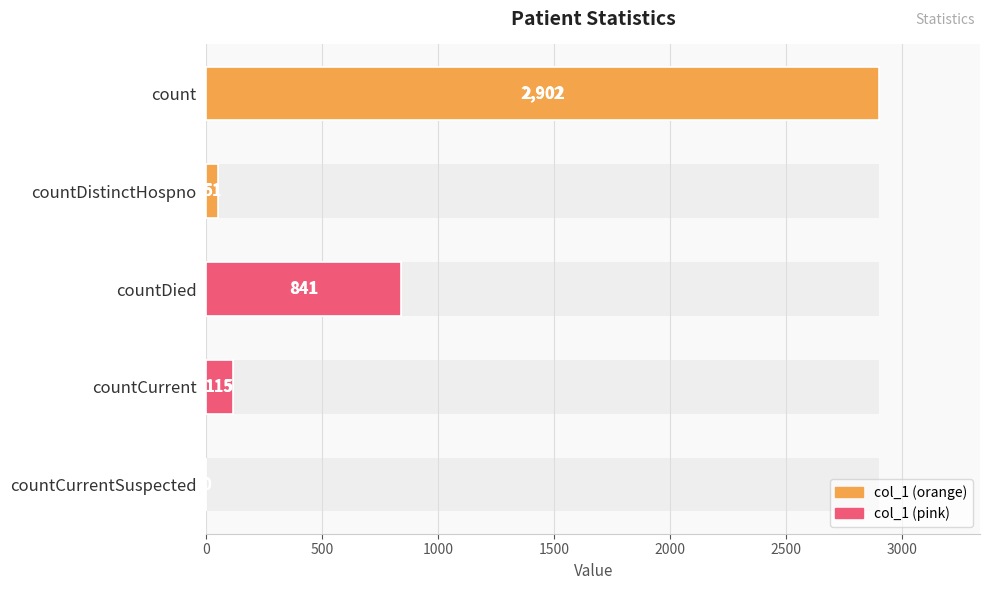

How many bars are there in total?

5